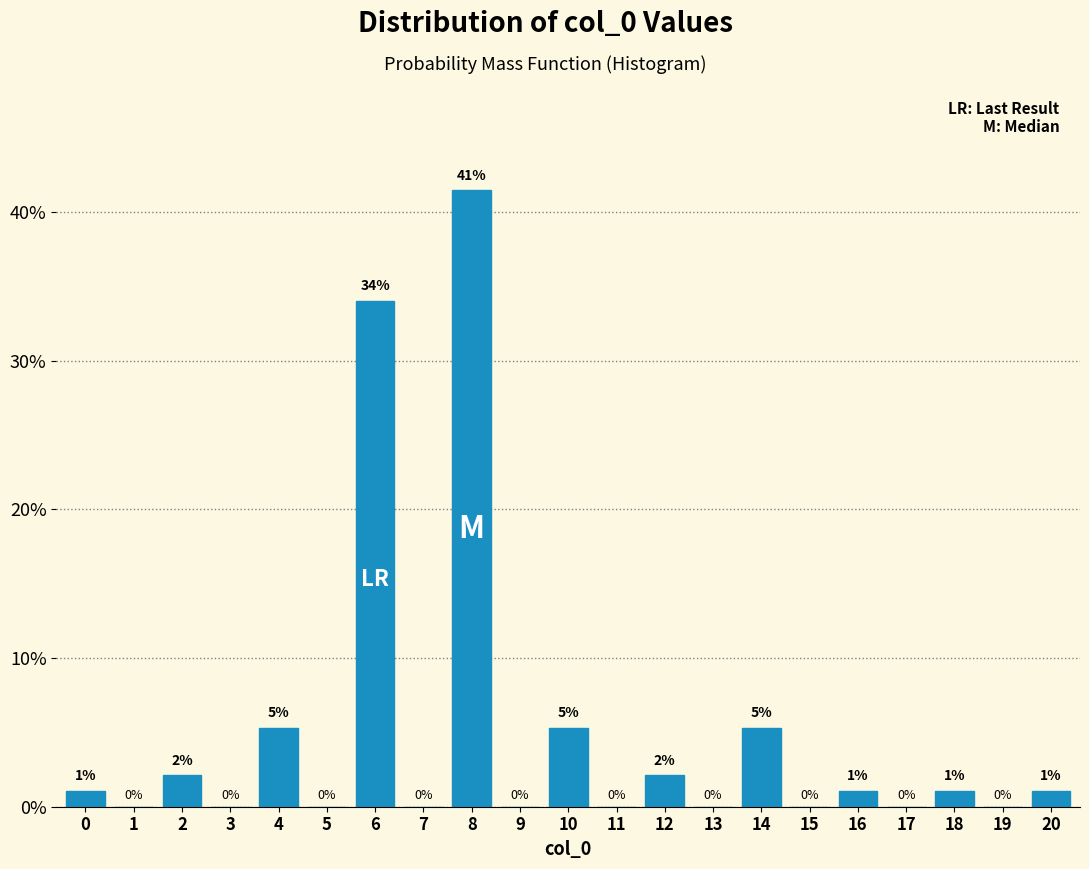

Where is the data nearest to the value 20?

6